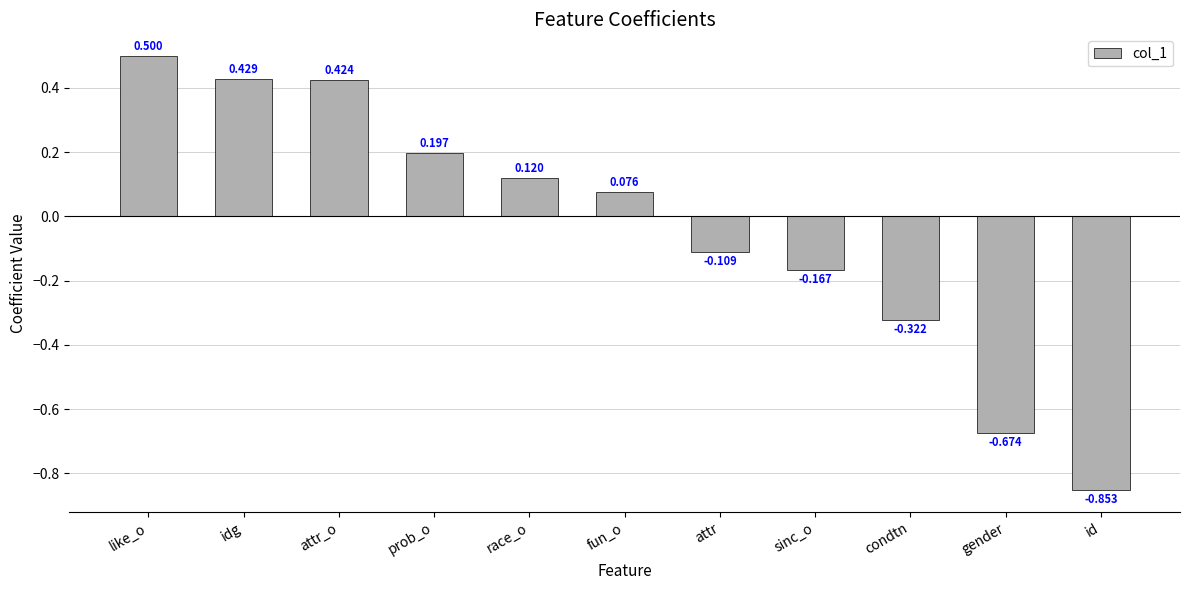

How many negative values are there?

5